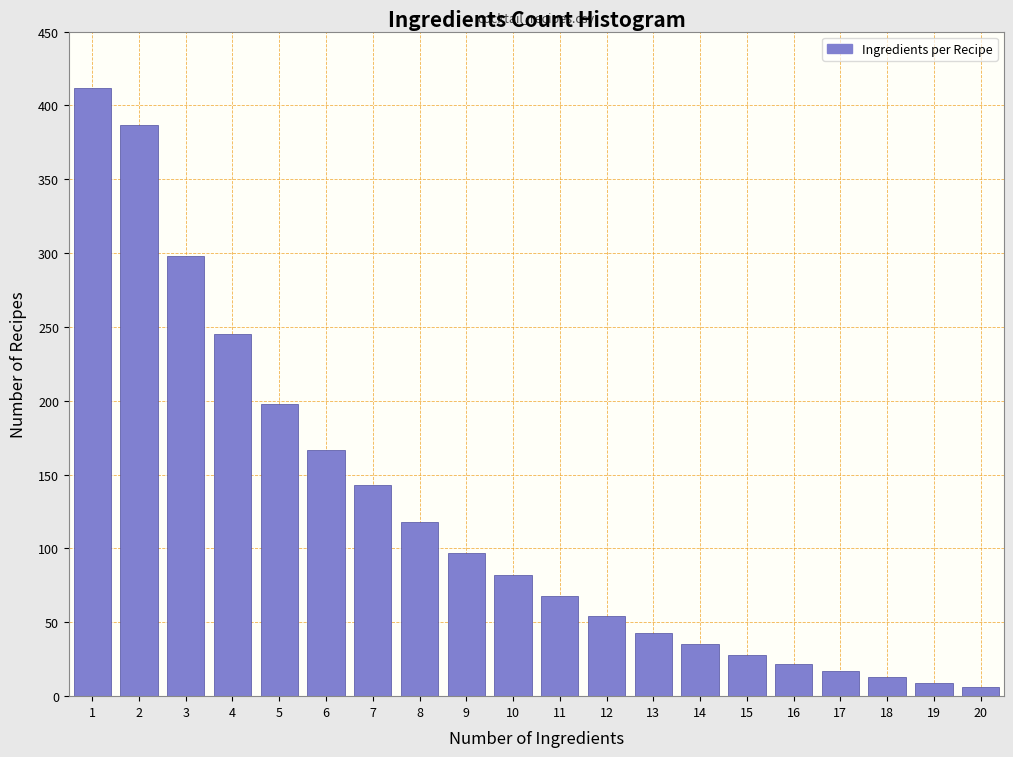

Reading right to left, list all the values displayed in this chart.

20=6	19=9	18=13	17=17	16=22	15=28	14=35	13=43	12=54	11=68	10=82	9=97	8=118	7=143	6=167	5=198	4=245	3=298	2=387	1=412